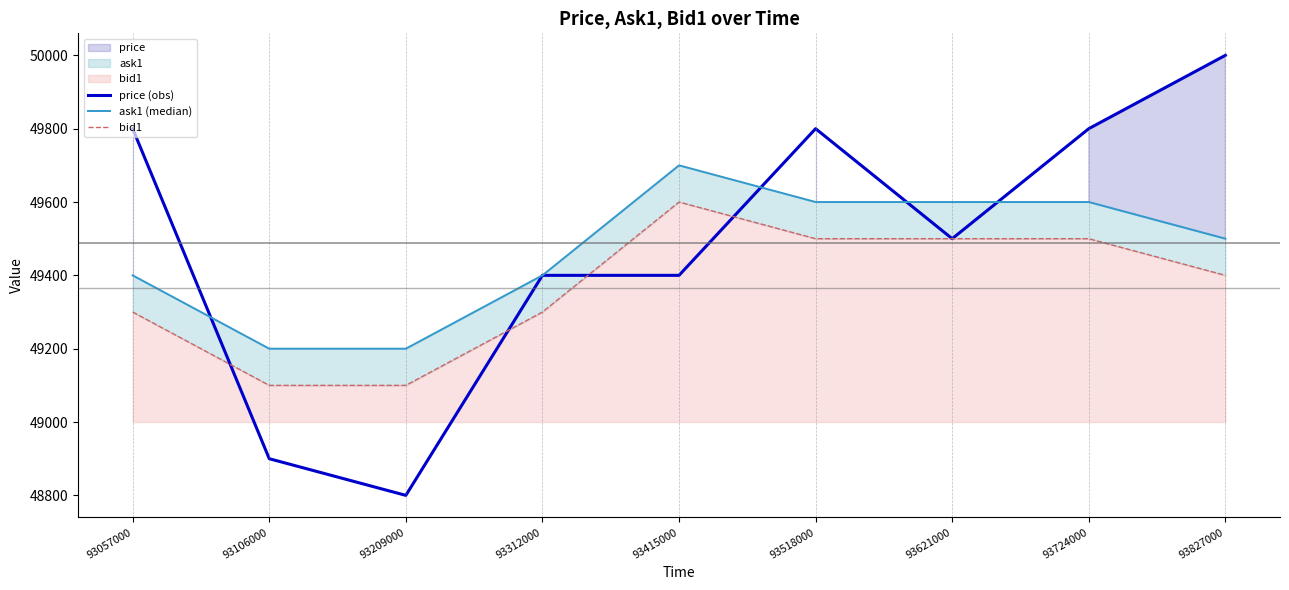

Which category has the highest value across all series?

93827000